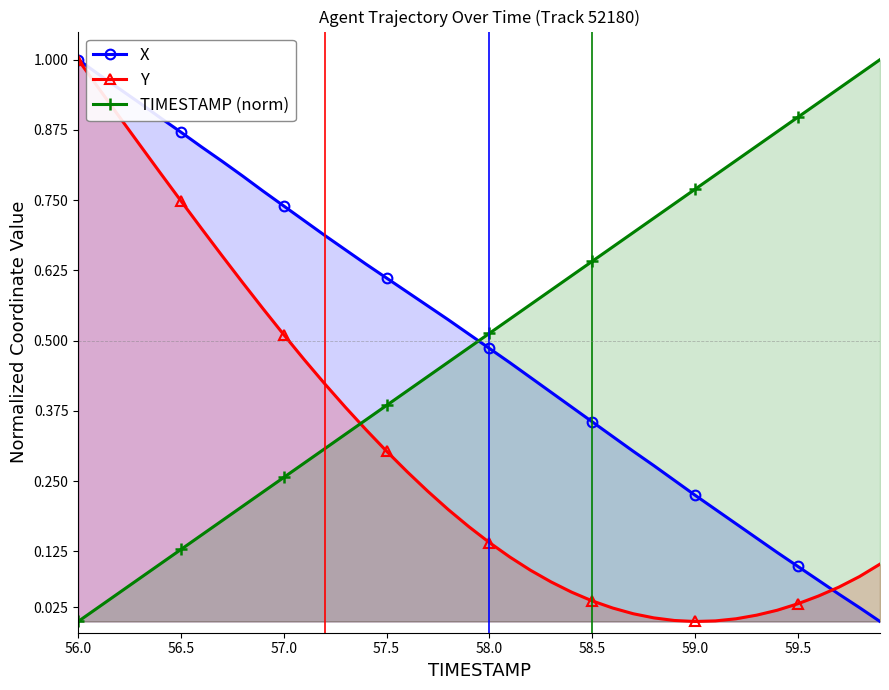

After their last crossing, which series has the higher values: Y or TIMESTAMP (norm)?

TIMESTAMP (norm)